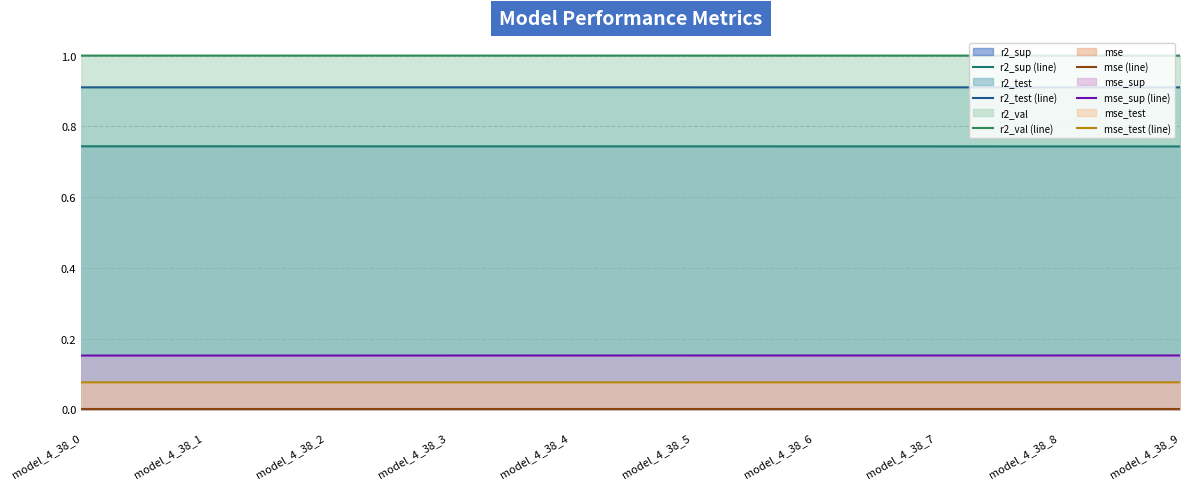

Reading right to left, list all the values displayed in this chart.

r2_sup (line): model_4_38_9=0.7	model_4_38_8=0.7	model_4_38_7=0.7	model_4_38_6=0.7	model_4_38_5=0.7	model_4_38_4=0.7	model_4_38_3=0.7	model_4_38_2=0.7	model_4_38_1=0.7	model_4_38_0=0.7
r2_test (line): model_4_38_9=0.9	model_4_38_8=0.9	model_4_38_7=0.9	model_4_38_6=0.9	model_4_38_5=0.9	model_4_38_4=0.9	model_4_38_3=0.9	model_4_38_2=0.9	model_4_38_1=0.9	model_4_38_0=0.9
r2_val (line): model_4_38_9=1.0	model_4_38_8=1.0	model_4_38_7=1.0	model_4_38_6=1.0	model_4_38_5=1.0	model_4_38_4=1.0	model_4_38_3=1.0	model_4_38_2=1.0	model_4_38_1=1.0	model_4_38_0=1.0
mse (line): model_4_38_9=0.0	model_4_38_8=0.0	model_4_38_7=0.0	model_4_38_6=0.0	model_4_38_5=0.0	model_4_38_4=0.0	model_4_38_3=0.0	model_4_38_2=0.0	model_4_38_1=0.0	model_4_38_0=0.0
mse_sup (line): model_4_38_9=0.2	model_4_38_8=0.2	model_4_38_7=0.2	model_4_38_6=0.2	model_4_38_5=0.2	model_4_38_4=0.2	model_4_38_3=0.2	model_4_38_2=0.2	model_4_38_1=0.2	model_4_38_0=0.2
mse_test (line): model_4_38_9=0.1	model_4_38_8=0.1	model_4_38_7=0.1	model_4_38_6=0.1	model_4_38_5=0.1	model_4_38_4=0.1	model_4_38_3=0.1	model_4_38_2=0.1	model_4_38_1=0.1	model_4_38_0=0.1